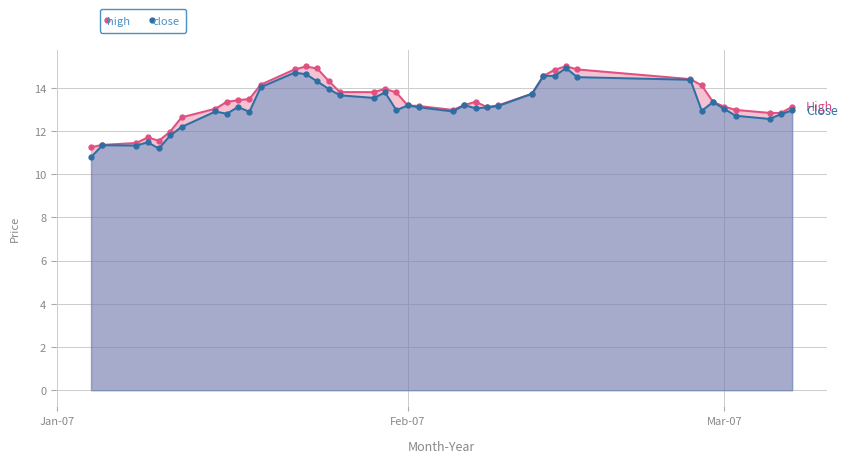

List the series in order of their overall mean, highest first.

high, close